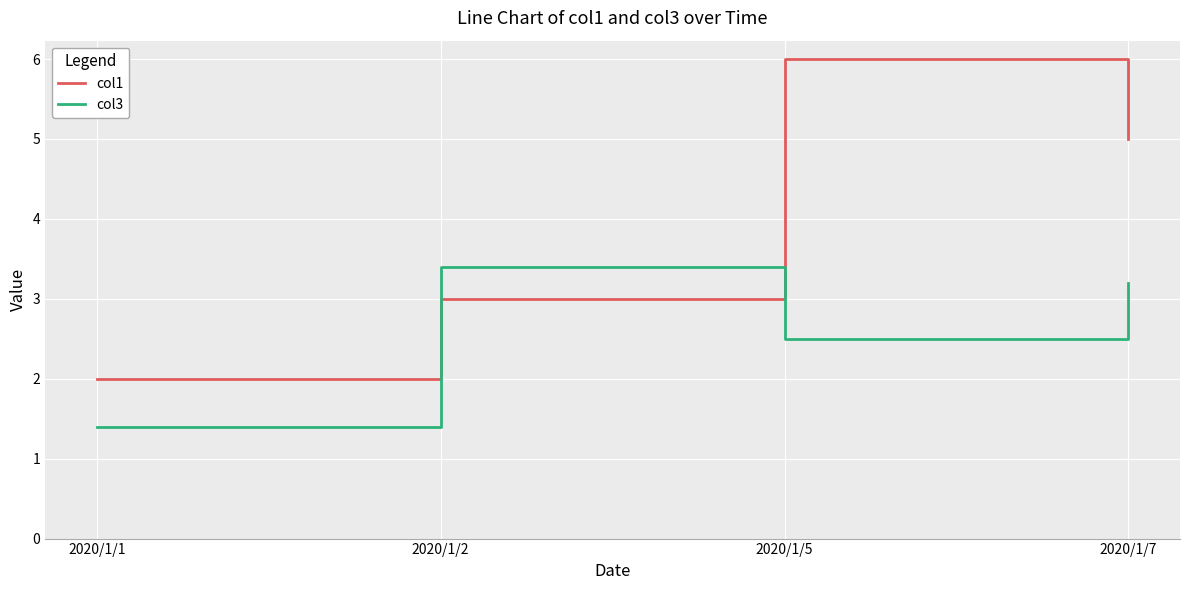

What is the average value of the col1 series?

4.0